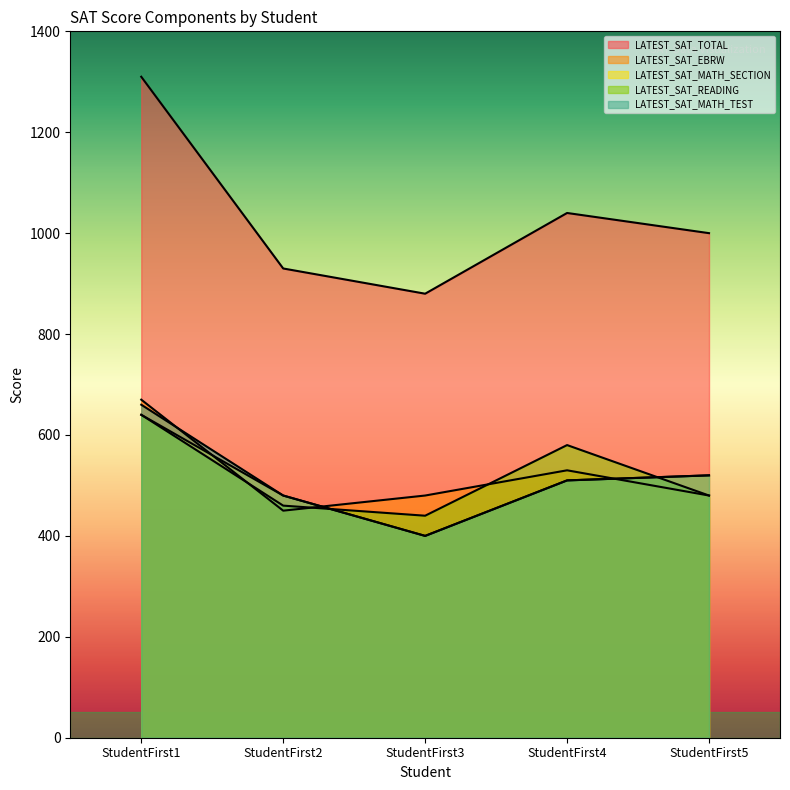

What is the minimum value for LATEST_SAT_MATH_TEST?

400